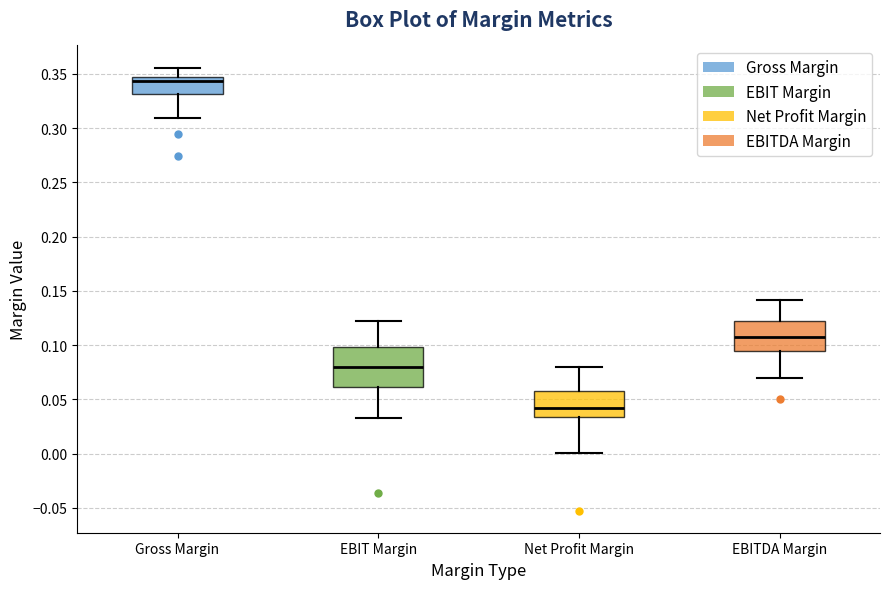

Which box's median line is the lowest?

Net Profit Margin